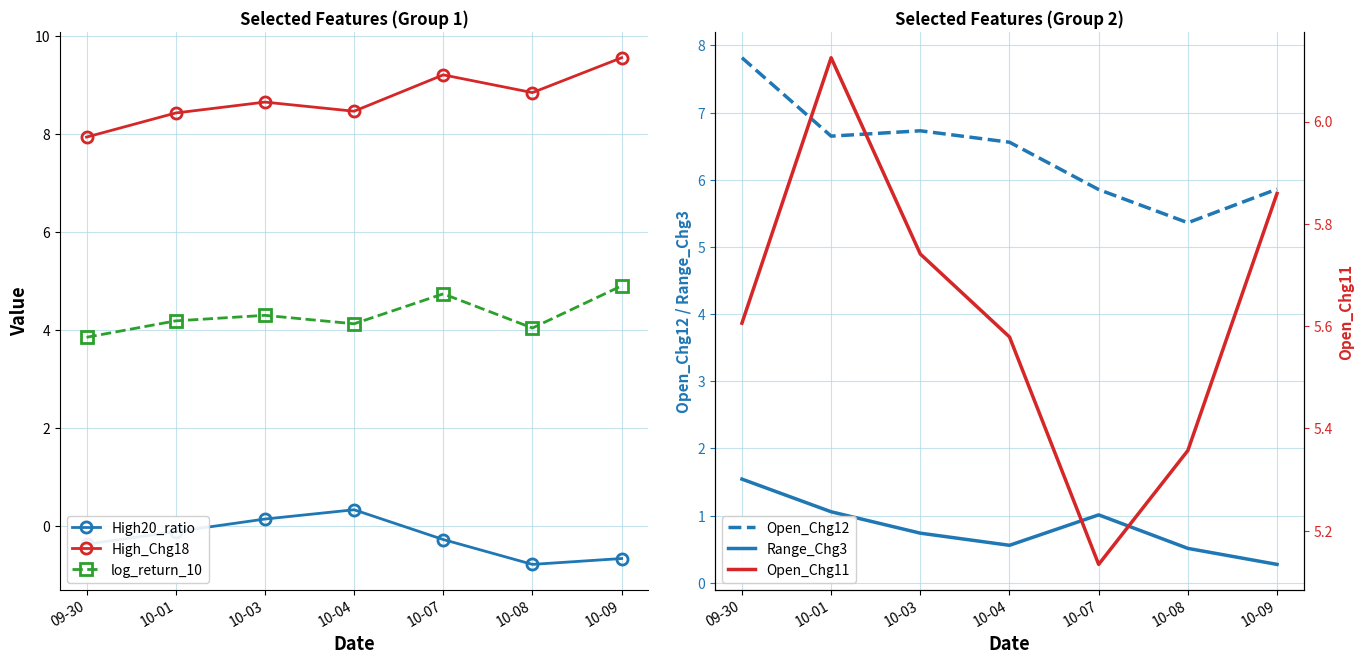

At which label does Open_Chg11 reach its minimum?

10-07